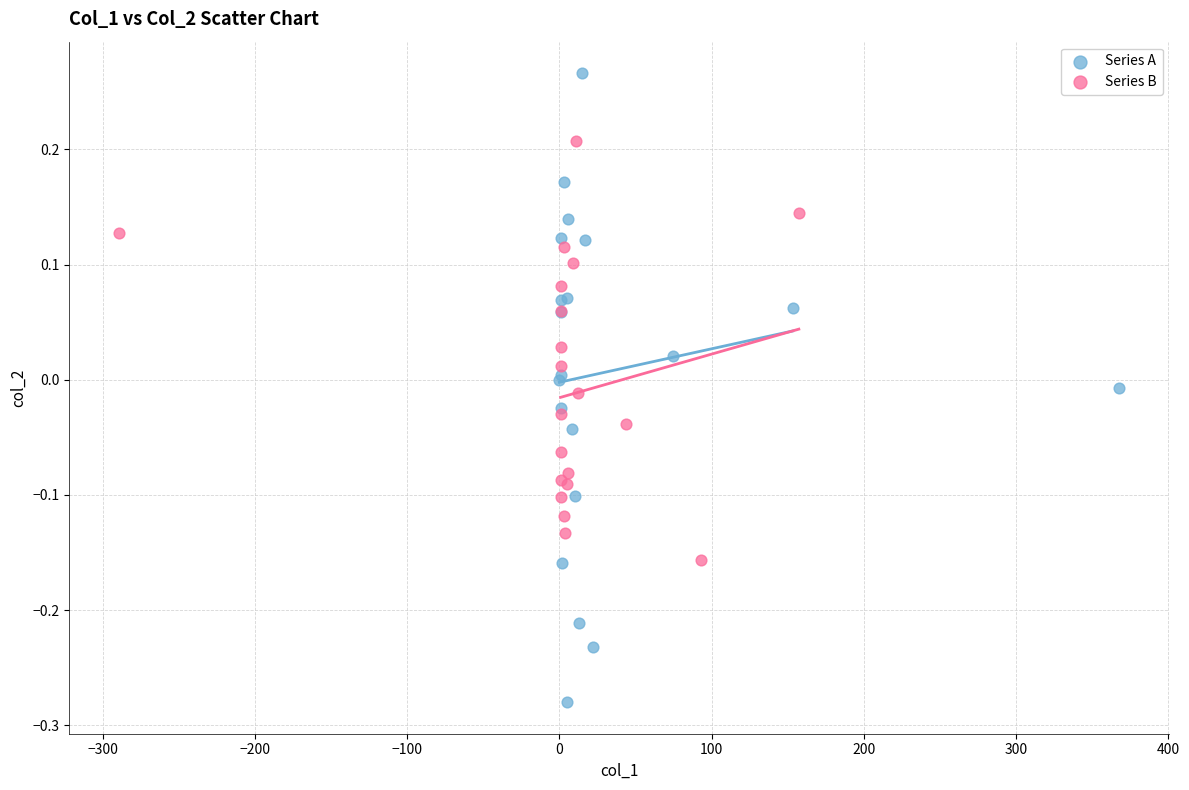

Which series has the widest spread of Y values?

Series A